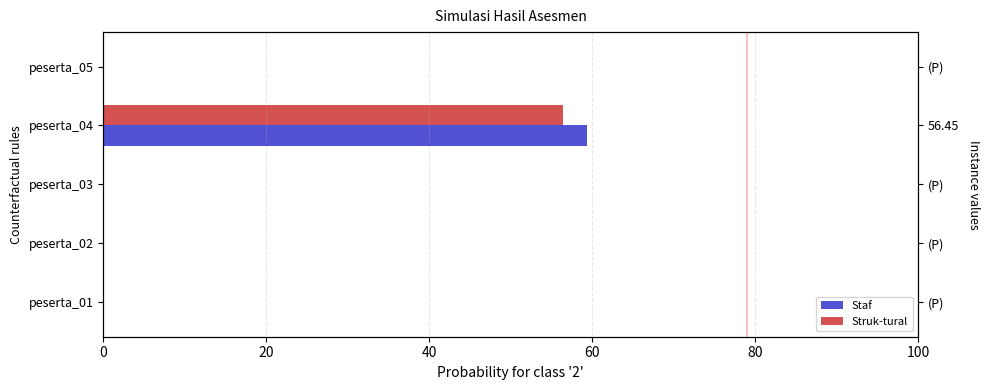

List the series in order of their overall mean, highest first.

Staf, Struk-tural